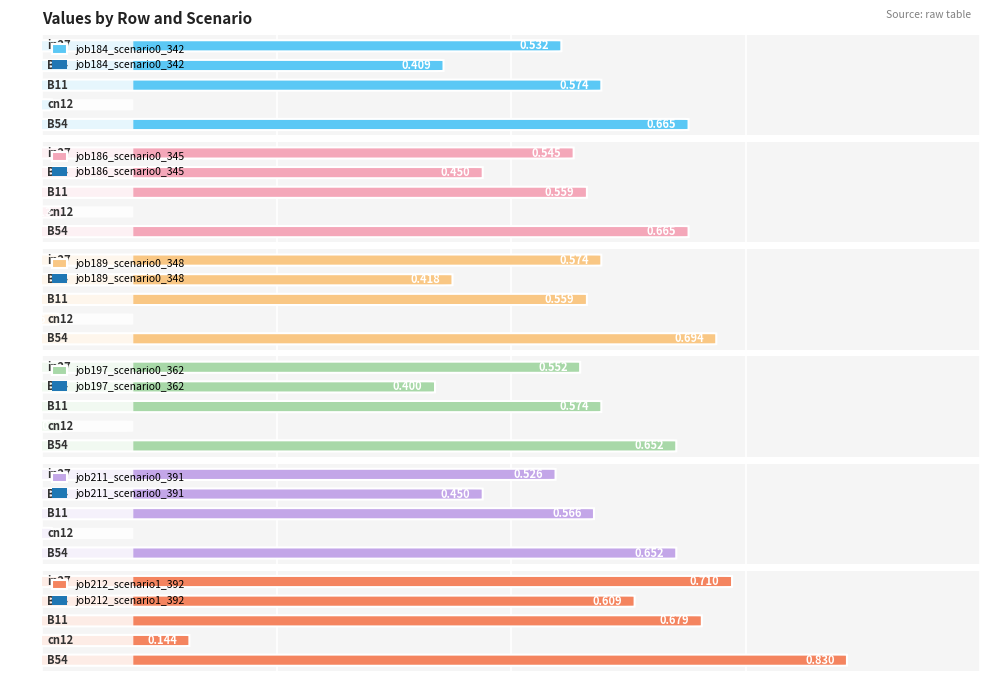

Reading left to right, what are all the values shown in this chart?

job184_scenario0_342: 0.5	0.4	0.6	0.0	0.7
job186_scenario0_345: 0.5	0.4	0.6	0.0	0.7
job189_scenario0_348: 0.6	0.4	0.6	0.0	0.7
job197_scenario0_362: 0.6	0.4	0.6	0.0	0.7
job211_scenario0_391: 0.5	0.4	0.6	0.0	0.7
job212_scenario1_392: 0.7	0.6	0.7	0.1	0.8